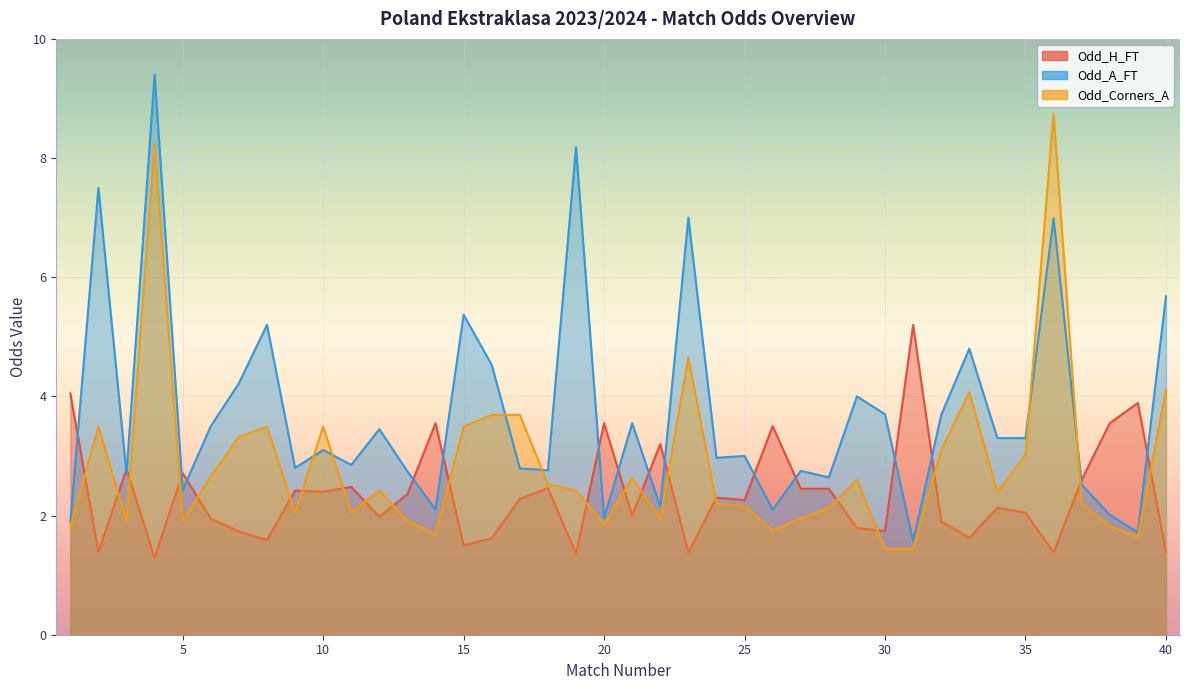

Rank the series at 40 from lowest to highest value.

Odd_H_FT, Odd_Corners_A, Odd_A_FT